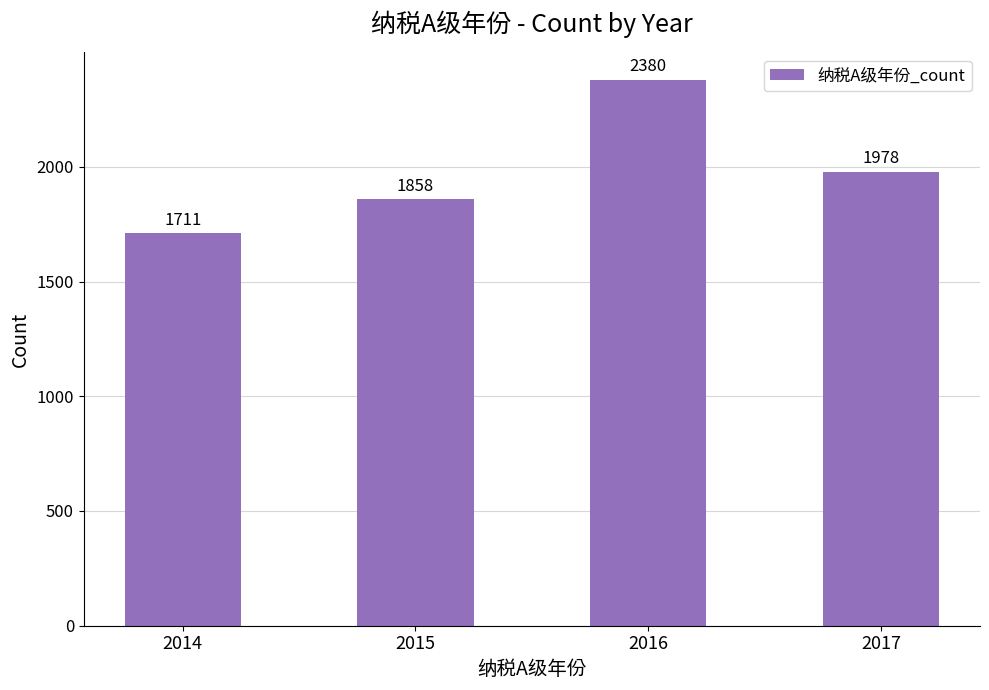

How many bars are there in total?

4